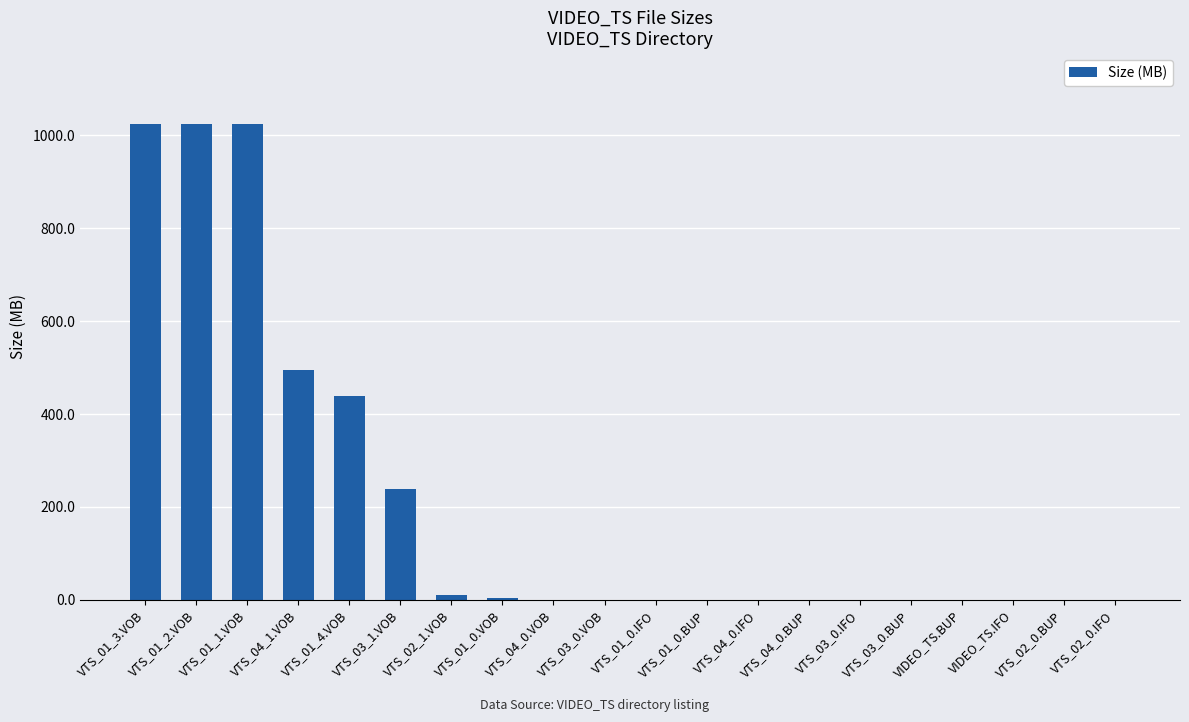

What is the sum of all values?

4256.7